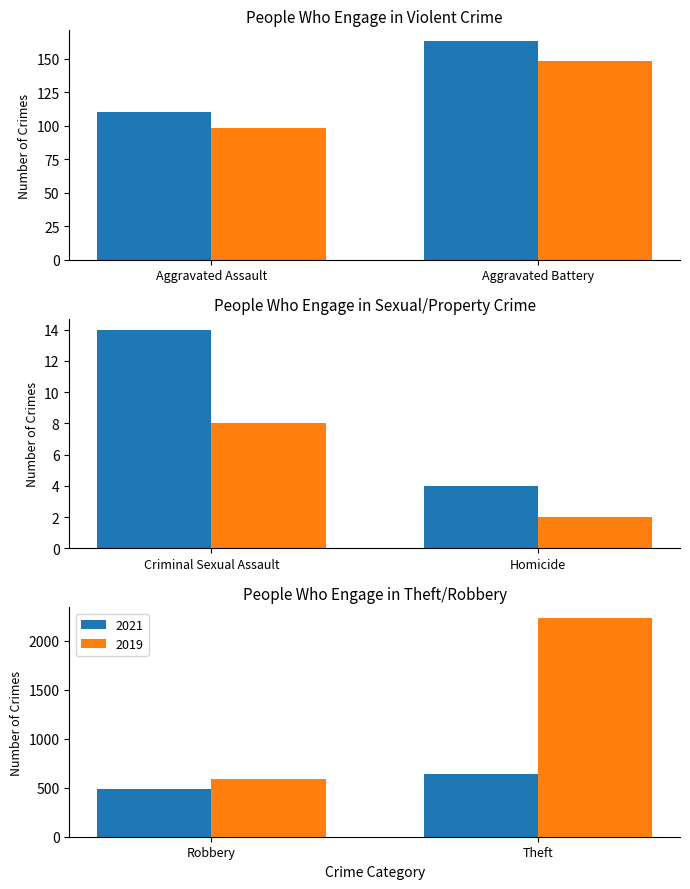

What is the difference between the 2021 values at Criminal Sexual Assault and Aggravated Battery?

149